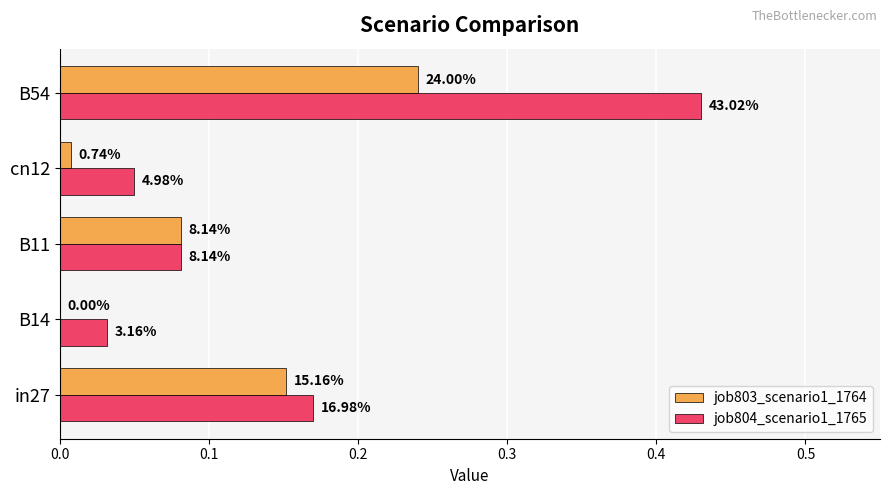

What is the maximum value for job803_scenario1_1764?

0.2